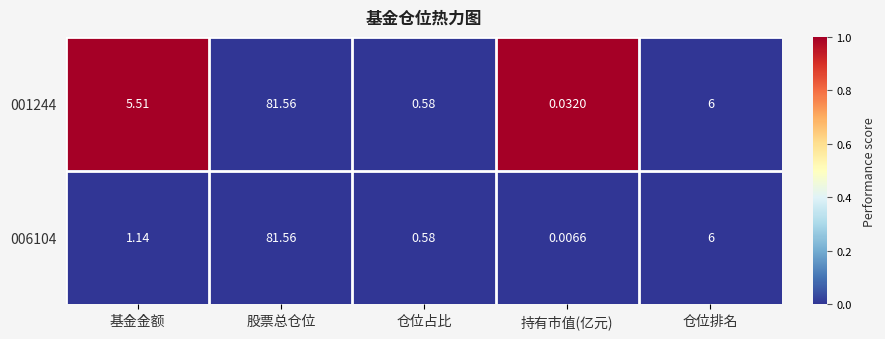

List the labels in order of 001244 value, largest first.

股票总仓位, 仓位排名, 基金金额, 仓位占比, 持有市值(亿元)